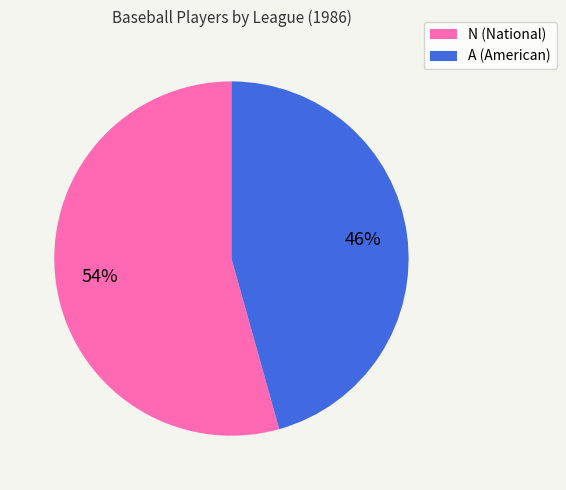

How many segments does this pie chart have?

2